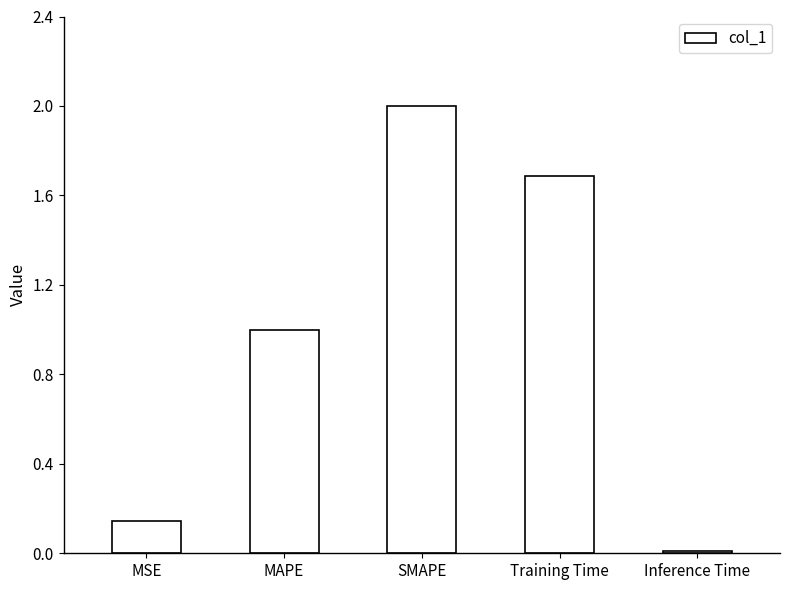

What is the sum of the values at SMAPE and Training Time?

3.7